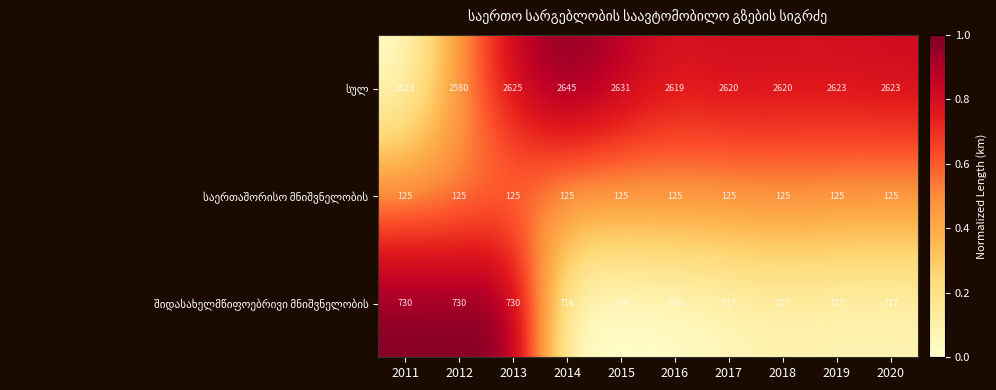

Is the value of შიდასახელმწიფოებრივი მნიშვნელობის at 2011 greater than the value of სულ at 2011?

Yes